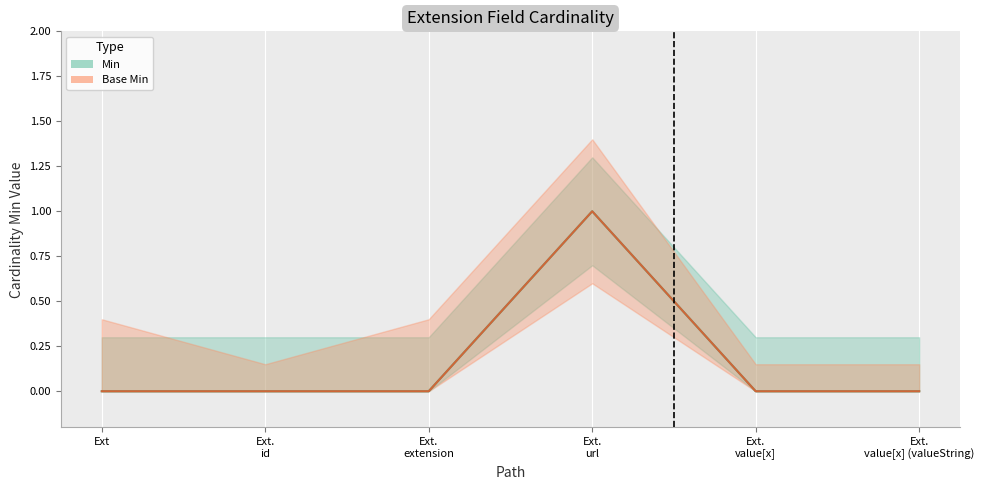

What is the sum of all Min values?

1